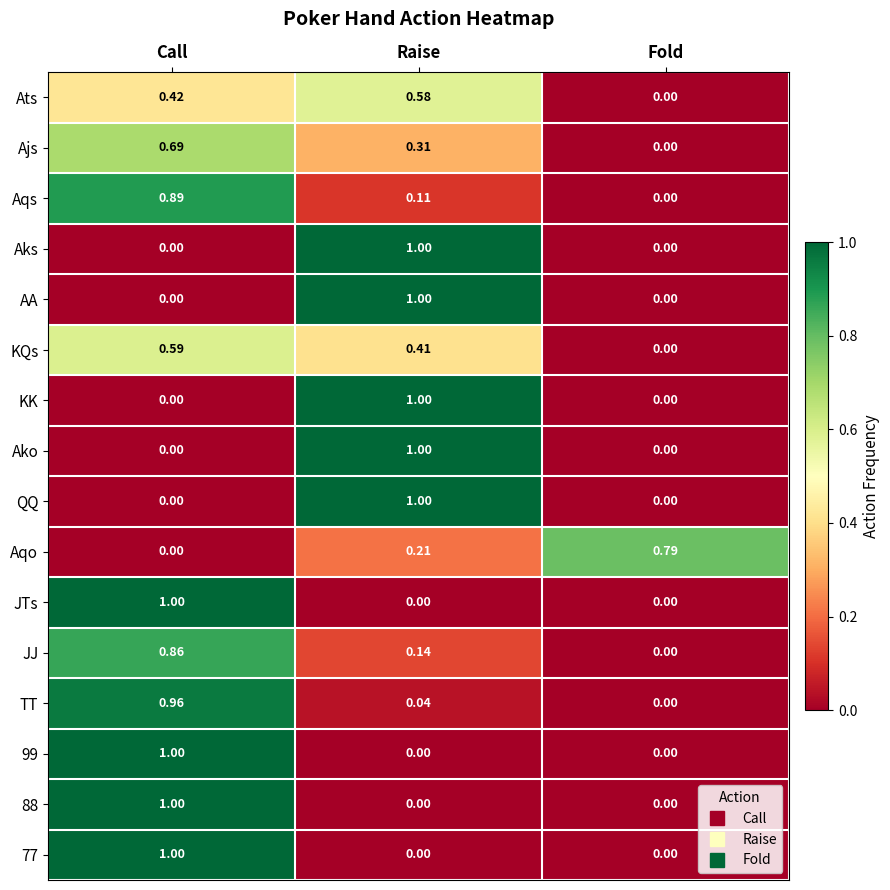

At which category is the sum across all series the highest?

Call